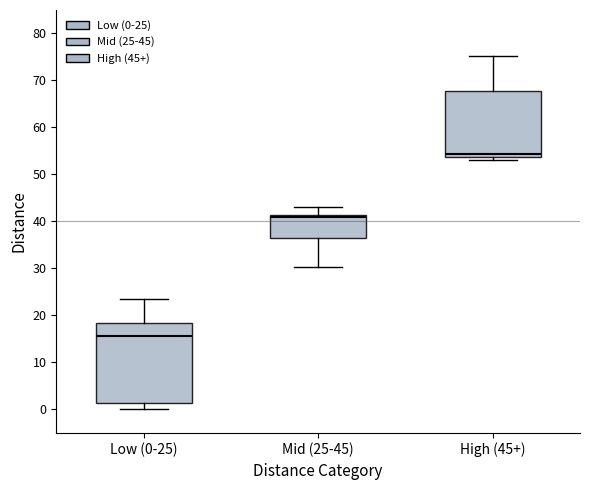

Reading left to right, read every box against the y-axis: the position of its median line, the range the box covers, and the ends of its whiskers. The values are not printed on the chart, so give them approximately, as read against the axis.

Low (0-25): median 16, box 1 to 18, whiskers 0 to 23
Mid (25-45): median 41 (just below the box's upper edge), box 37 to 41, whiskers 30 to 43
High (45+): median 54 (just above the box's lower edge), box 54 to 68, whiskers 53 to 75